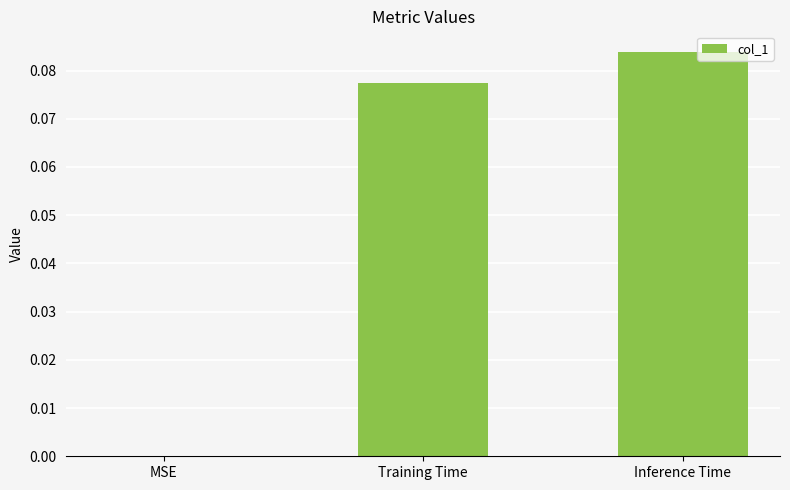

What is the change in value from MSE to Training Time?

+0.1